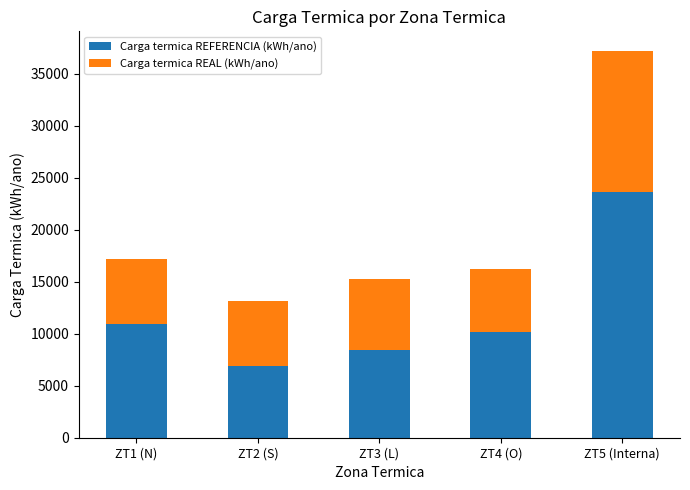

What is the difference between the maximum and second lowest values in the Carga termica REFERENCIA (kWh/ano) series?

15216